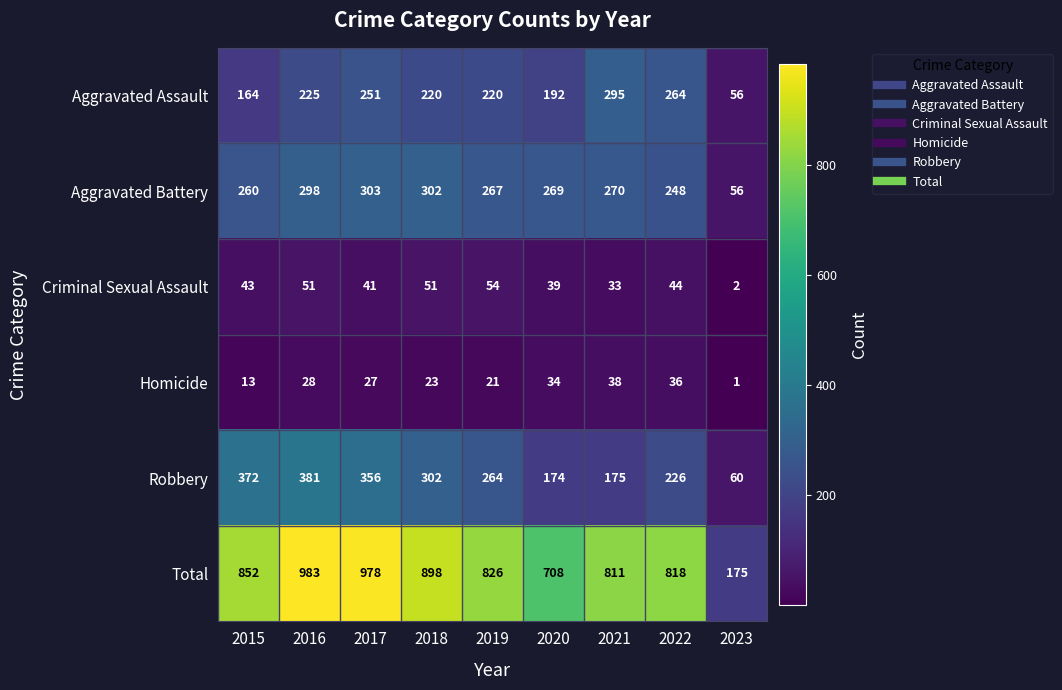

At which category does the chart reach its peak across all series?

2016